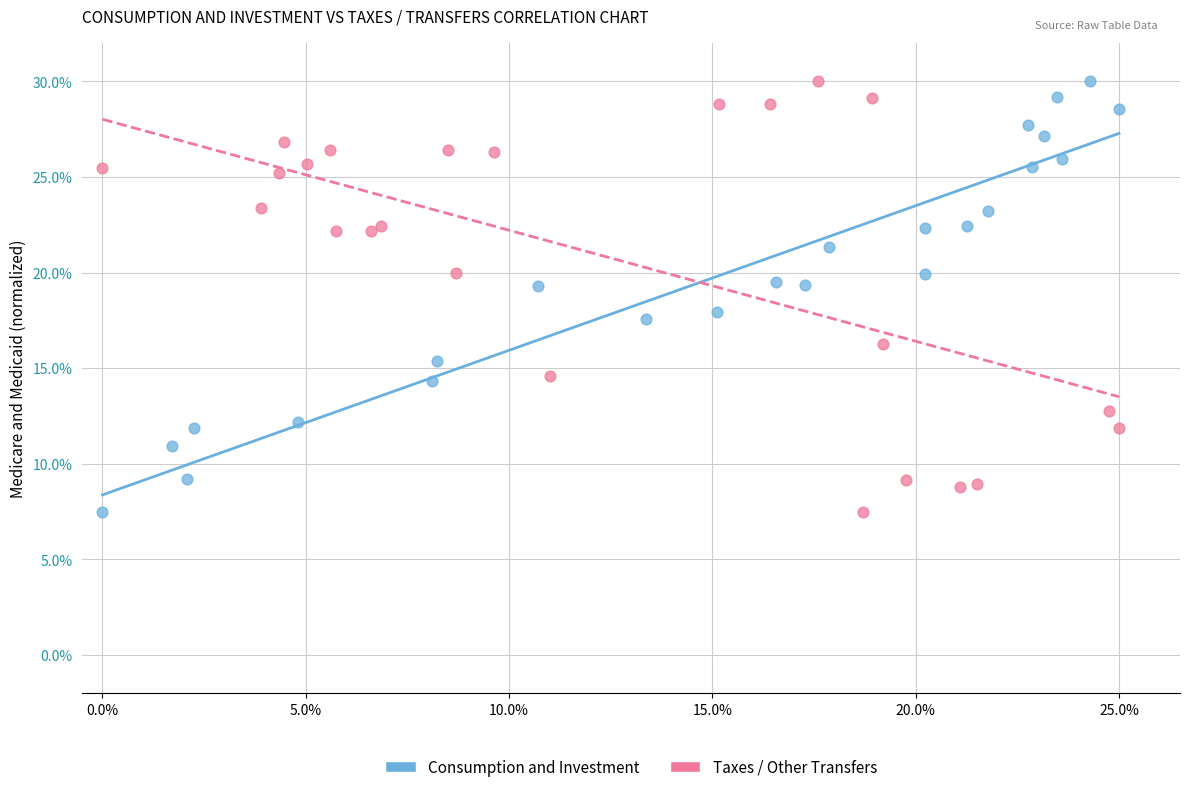

What are all the series names shown in the legend?

Consumption and Investment, Taxes / Other Transfers